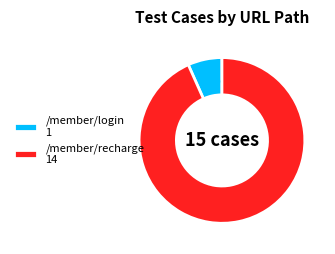

To the nearest percent, what is the average slice percentage?

50%